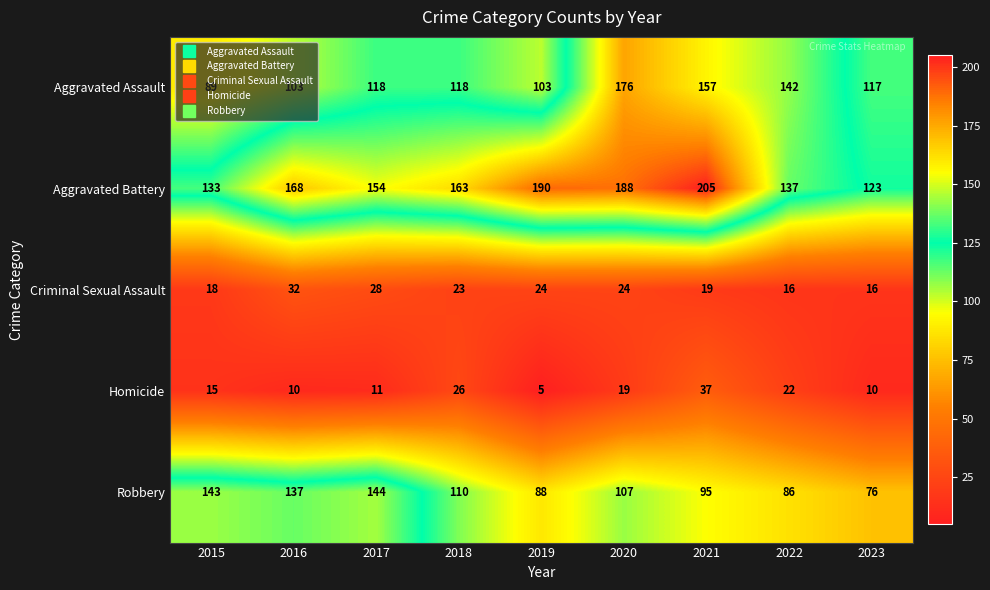

What is the sum of the Homicide values at 2017 and 2020?

30